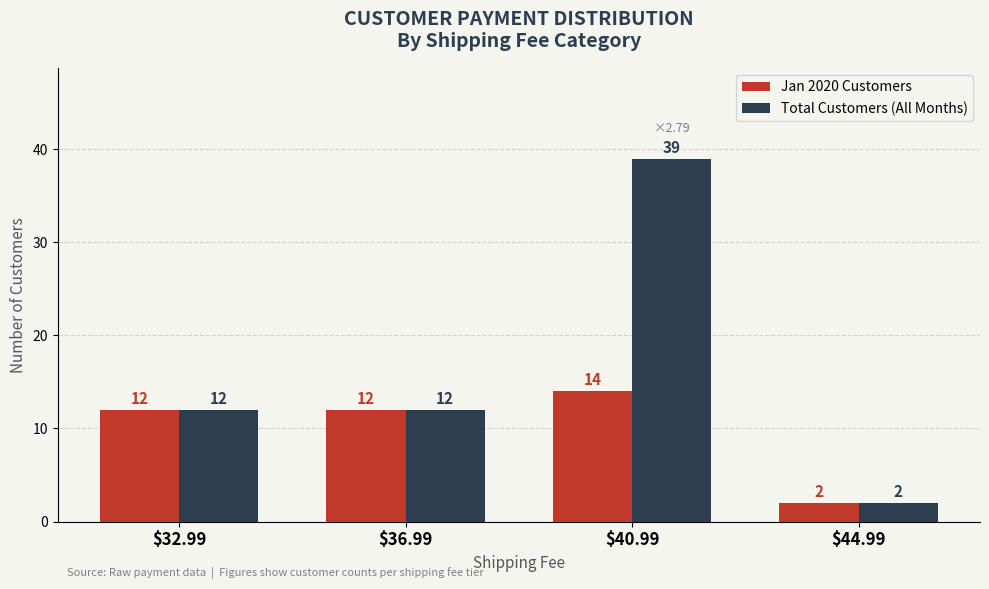

Which series has the largest total across all categories?

Total Customers (All Months)